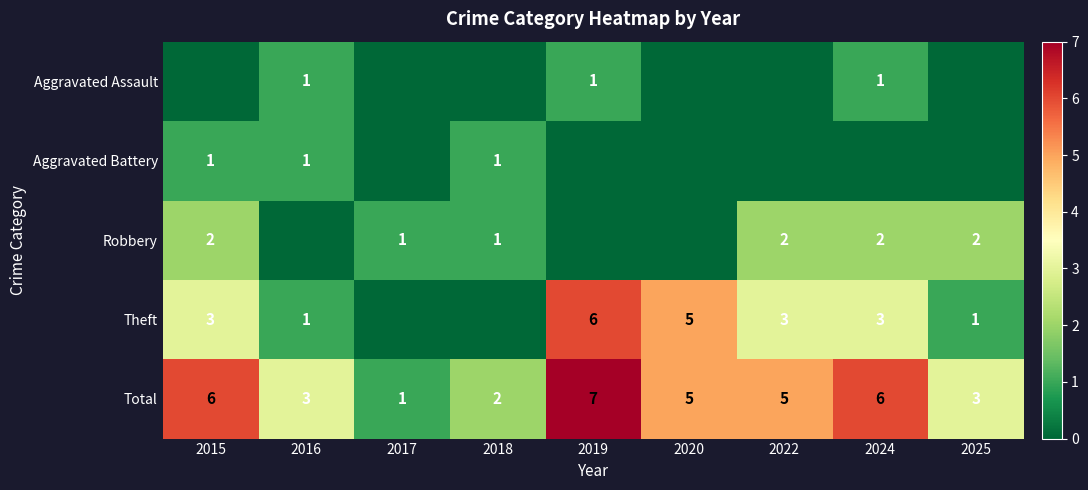

Count the number of categories in the chart.

9